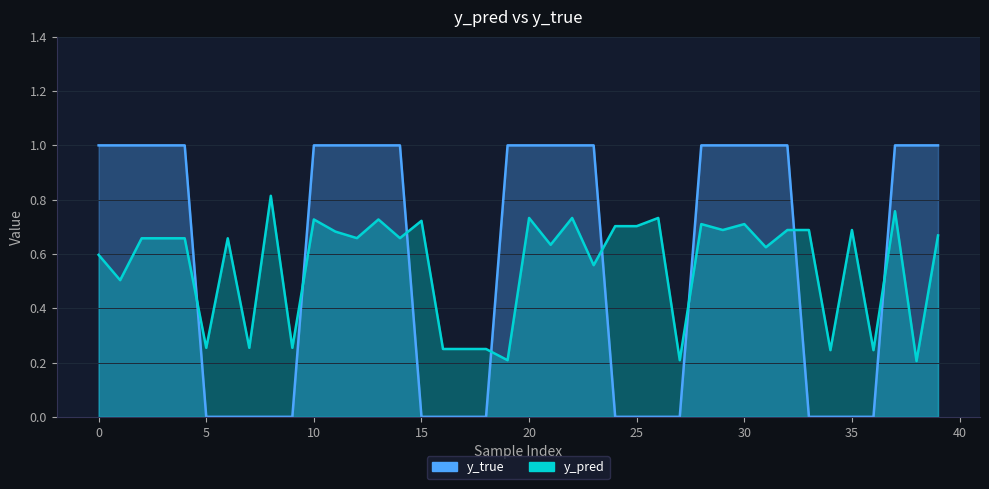

List the series in order of their overall mean, highest first.

y_true, y_pred